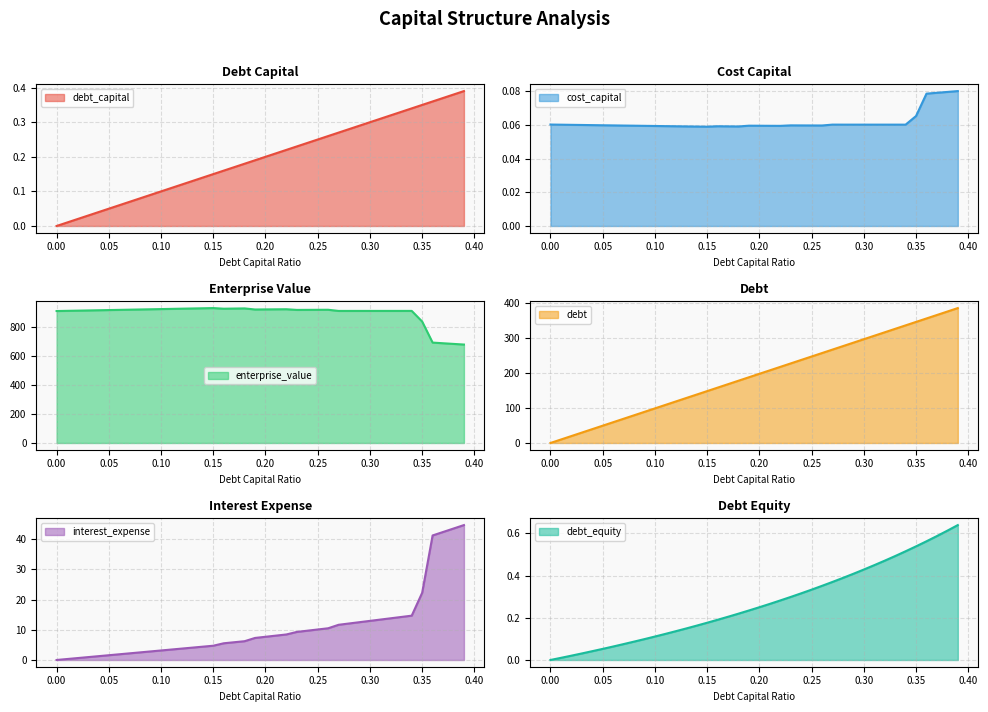

What is the label of the 24th point from the right?

0.16